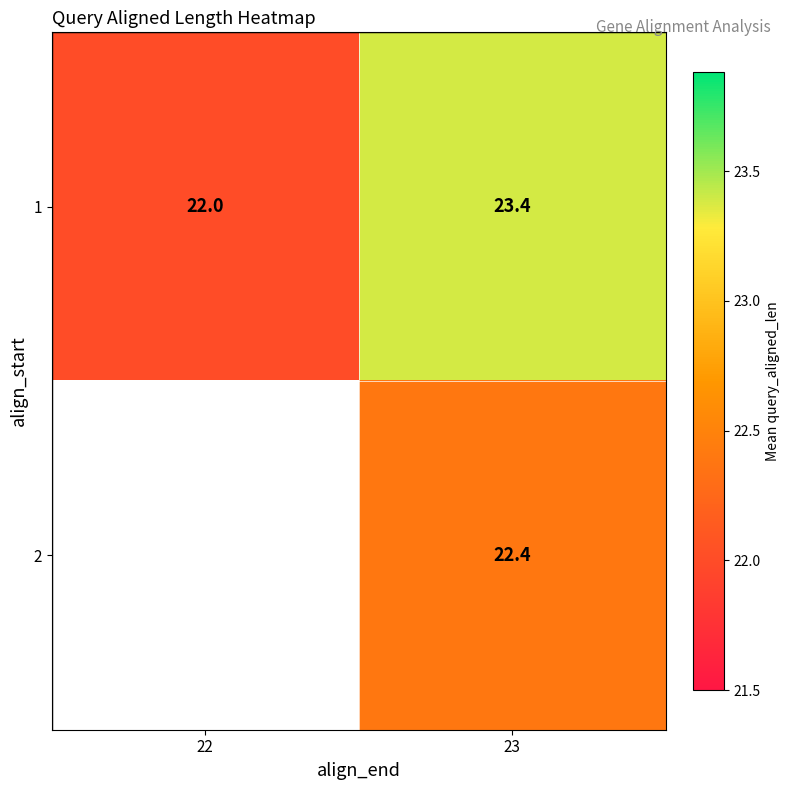

True or false: 1 has a value of 23.4 at 23.

True